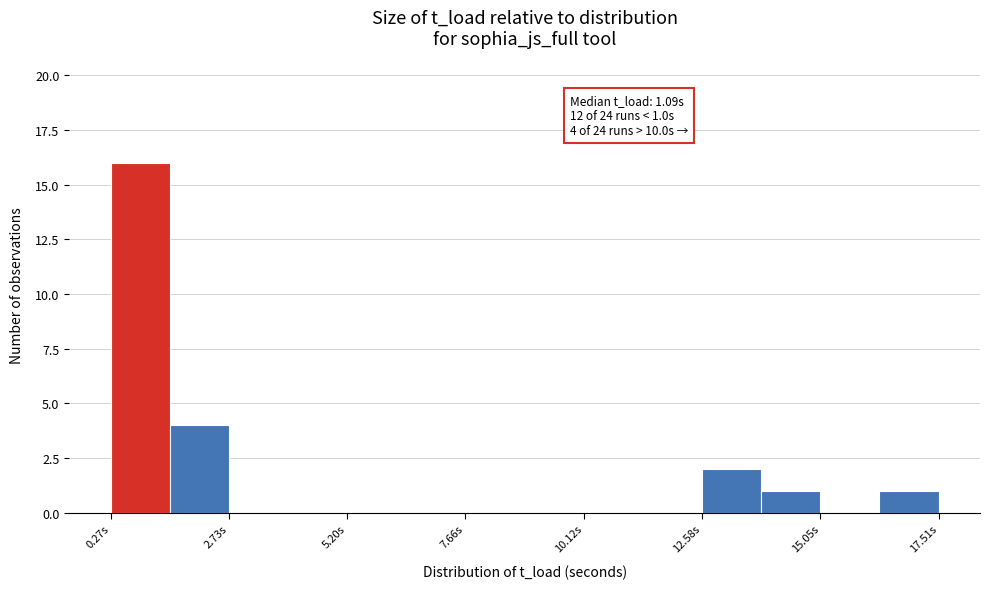

Read against the x-axis, roughly where is the centre of the tallest bar?

1.0